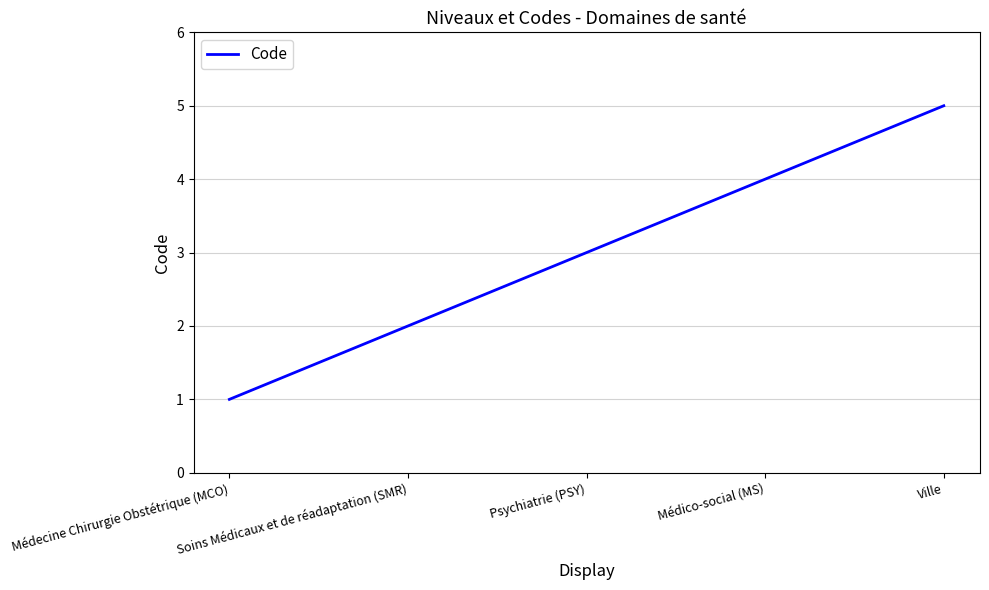

What is the change in value from Psychiatrie (PSY) to Ville?

+2